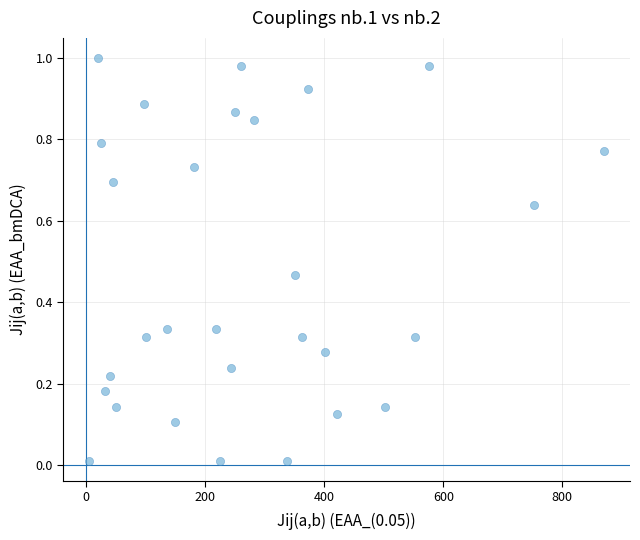

What is the range of X values (max minus min)?

865.4